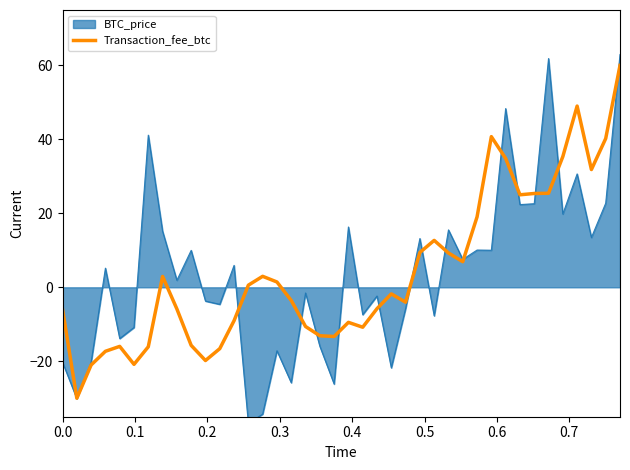

What is the minimum value for Transaction_fee_btc?

-30.0